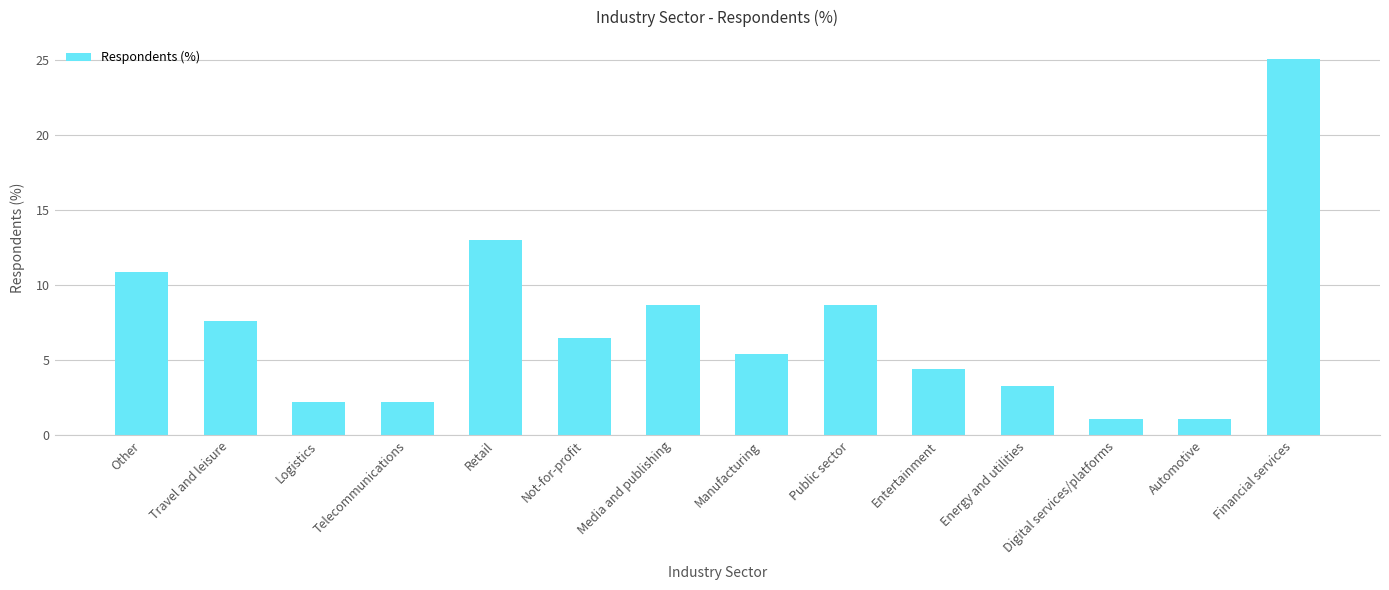

What is the greatest value displayed?

25.1